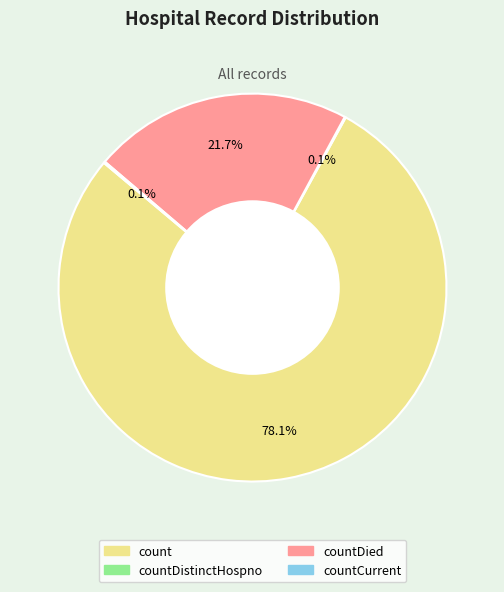

Is there a majority slice in this chart?

Yes